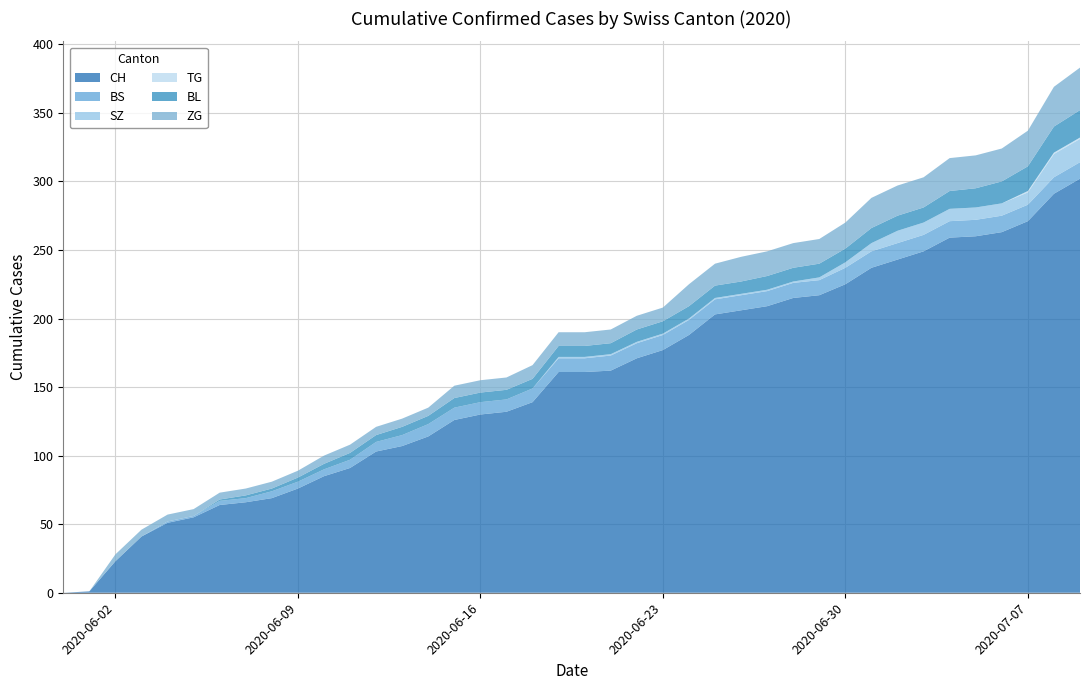

Reading right to left, transcribe all the data shown in this chart.

CH: 39=302	38=291	37=271	36=263	35=260	34=259	33=249	32=243	31=237	30=225	29=217	28=215	27=209	26=206	25=203	24=188	23=177	22=171	21=162	20=161	19=161	18=139	17=132	16=130	15=126	14=114	13=107	12=103	11=91	10=85	9=76	8=69	7=66	6=64	5=55	4=51	3=41	2=23	1=1	0=0
BS: 39=12	38=12	37=12	36=12	35=12	34=12	33=12	32=12	31=12	30=12	29=11	28=11	27=11	26=11	25=11	24=11	23=11	22=11	21=11	20=10	19=10	18=10	17=9	16=9	15=9	14=9	13=8	12=7	11=6	10=5	9=5	8=5	7=3	6=3	5=1	4=1	3=0	2=0	1=0	0=0
SZ: 39=17	38=17	37=9	36=9	35=9	34=9	33=9	32=9	31=6	30=4	29=2	28=1	27=1	26=1	25=1	24=1	23=1	22=1	21=1	20=1	19=1	18=0	17=0	16=0	15=0	14=0	13=0	12=0	11=0	10=0	9=0	8=0	7=0	6=0	5=0	4=0	3=0	2=0	1=0	0=0
TG: 39=1	38=1	37=1	36=0	35=0	34=0	33=0	32=0	31=0	30=0	29=0	28=0	27=0	26=0	25=0	24=0	23=0	22=0	21=0	20=0	19=0	18=0	17=0	16=0	15=0	14=0	13=0	12=0	11=0	10=0	9=0	8=0	7=0	6=0	5=0	4=0	3=0	2=0	1=0	0=0
BL: 39=20	38=19	37=18	36=16	35=14	34=13	33=11	32=11	31=11	30=10	29=10	28=10	27=10	26=9	25=9	24=9	23=9	22=9	21=8	20=8	19=8	18=7	17=7	16=7	15=7	14=6	13=6	12=5	11=5	10=4	9=3	8=2	7=2	6=1	5=0	4=0	3=0	2=0	1=0	0=0
ZG: 39=31	38=29	37=26	36=24	35=24	34=24	33=22	32=22	31=22	30=19	29=18	28=18	27=18	26=18	25=16	24=16	23=10	22=10	21=10	20=10	19=10	18=10	17=9	16=9	15=9	14=6	13=6	12=6	11=6	10=6	9=5	8=5	7=5	6=5	5=5	4=5	3=5	2=5	1=0	0=0